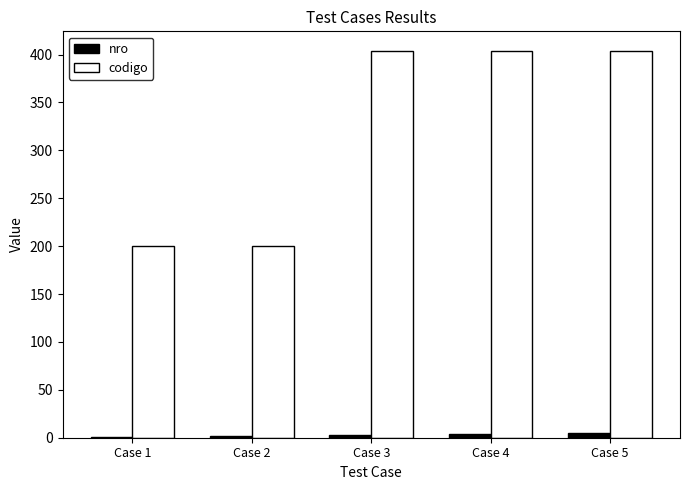

Is the value of codigo at Case 4 greater than the value of nro at Case 2?

Yes